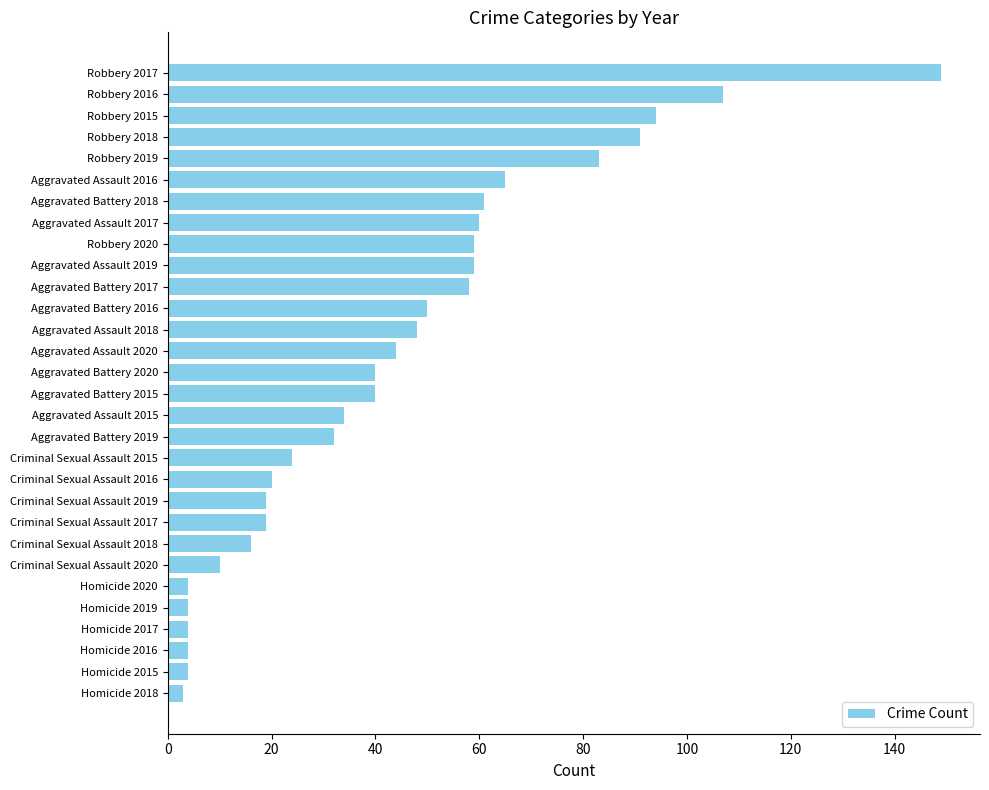

Which label corresponds to the largest value in the chart?

Robbery 2017